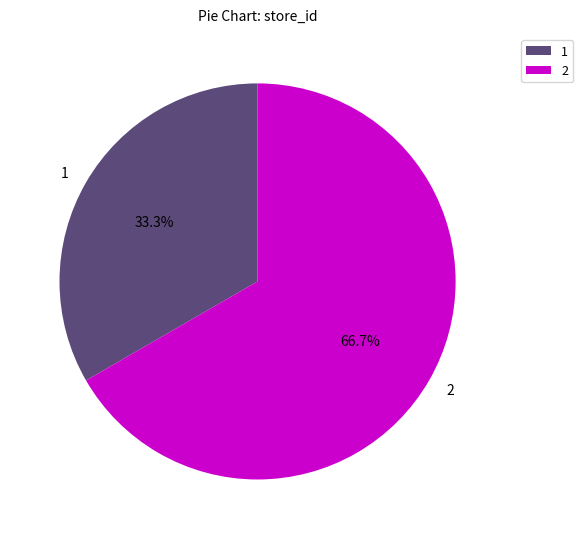

How many segments does this pie chart have?

2